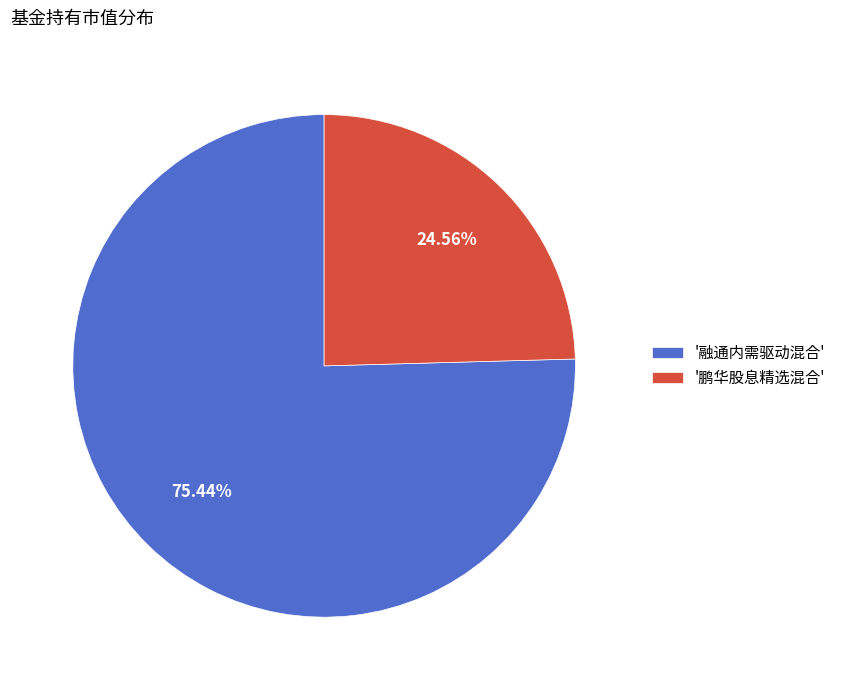

Which slice represents more than half of the pie?

'融通内需驱动混合'